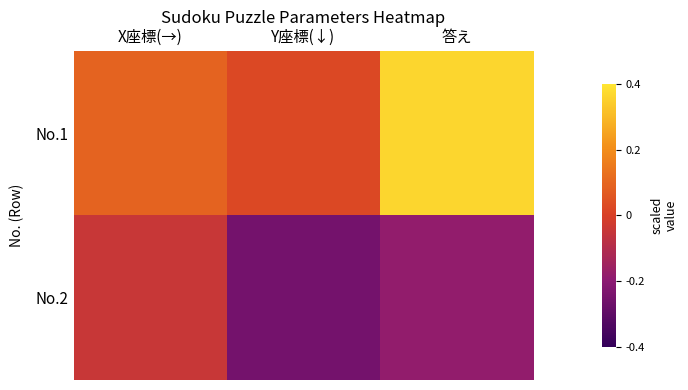

What is the spread (max minus min) of values at 答え?

0.5